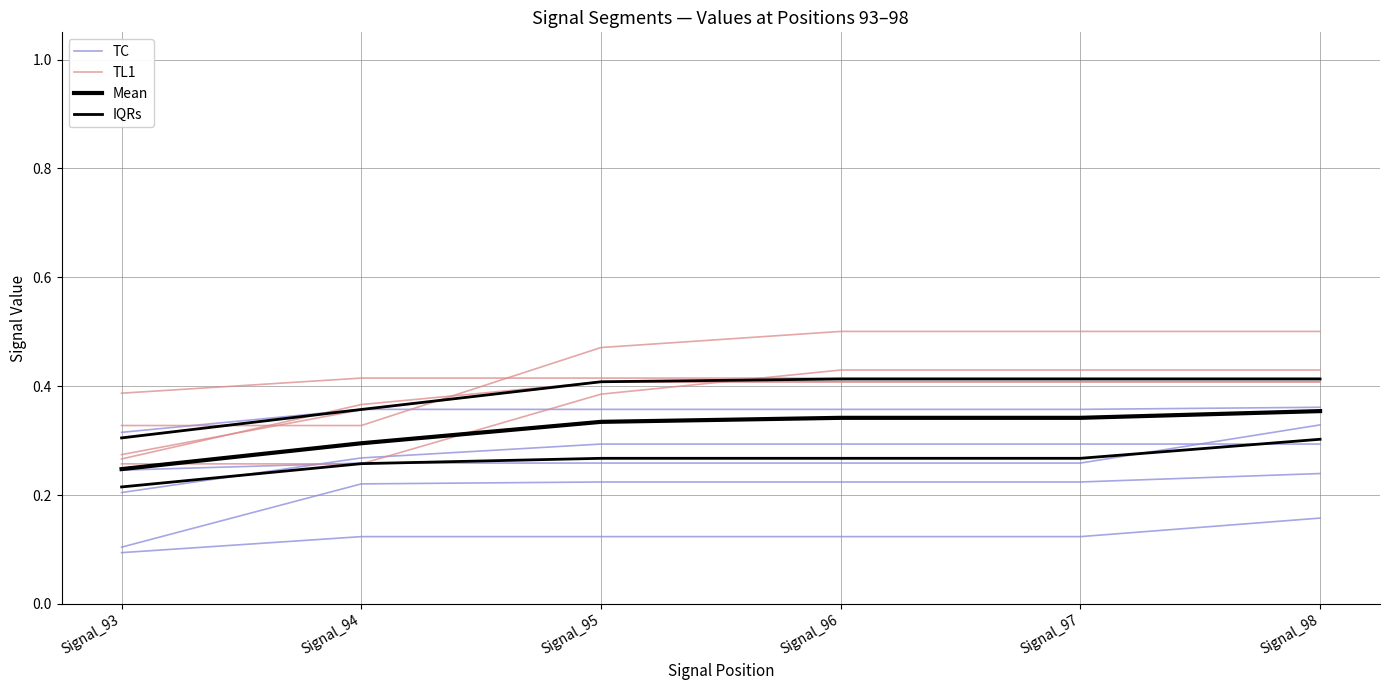

True or false: IQRs and TL1 cross at least once.

False